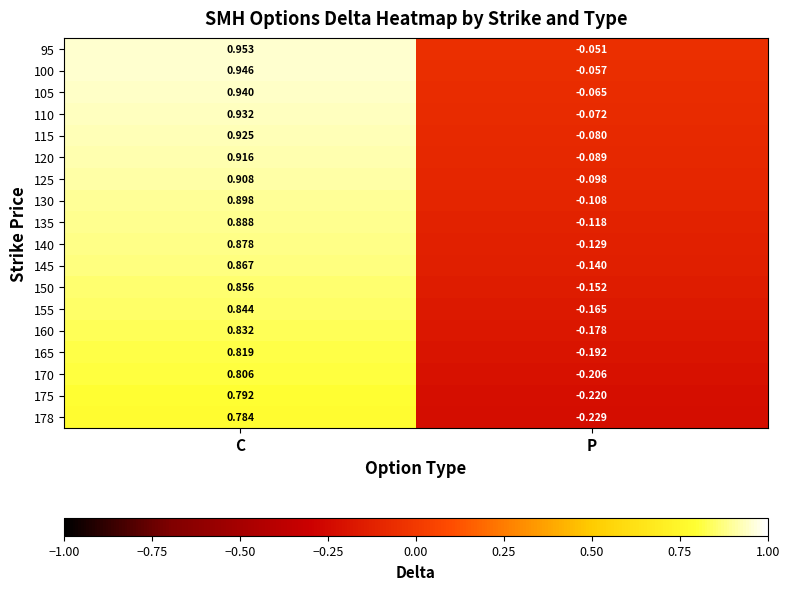

Which series has the largest range (max minus min)?

178